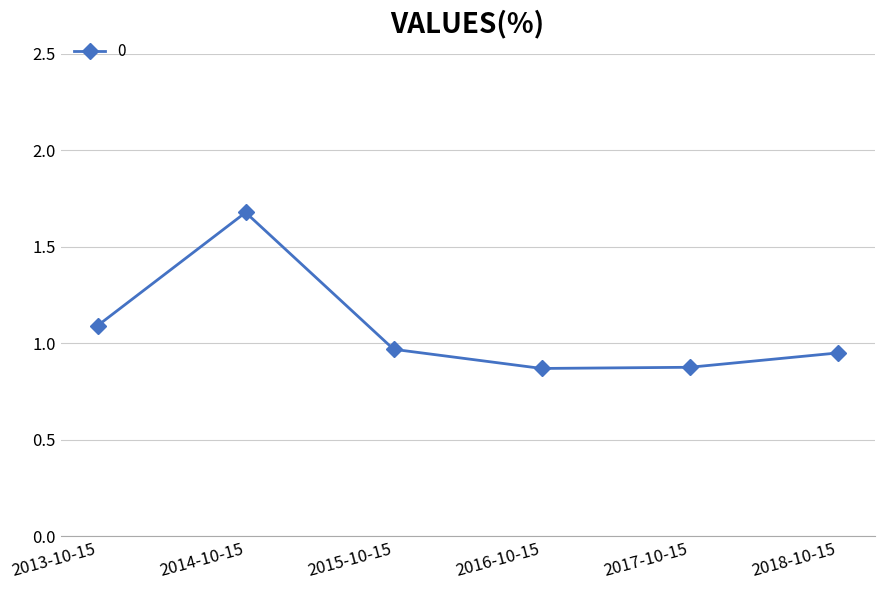

How many interior local valleys (lower than both neighbors) does the data have?

1